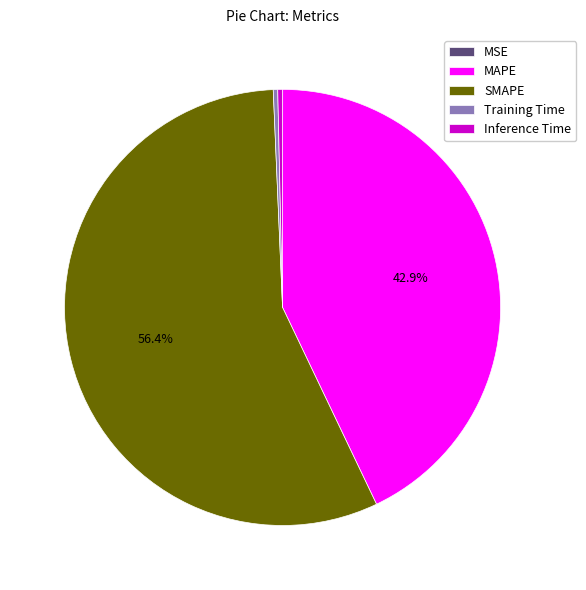

What is the largest slice in the pie chart?

SMAPE